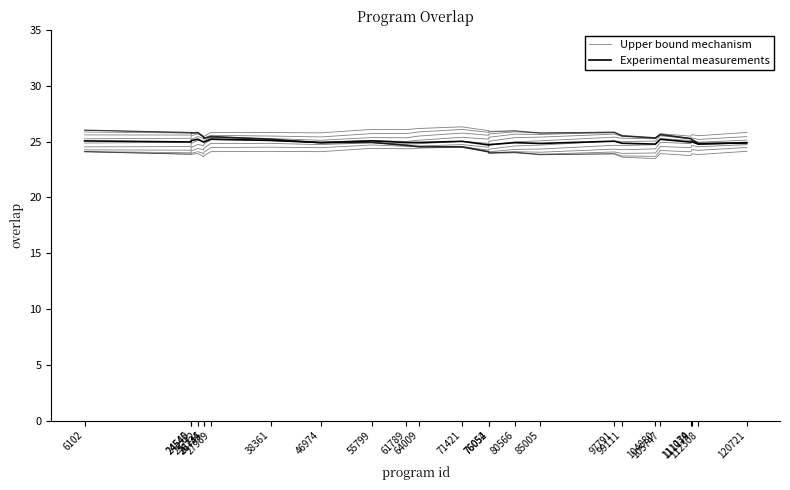

True or false: Upper bound mechanism and Experimental measurements cross at least once.

False